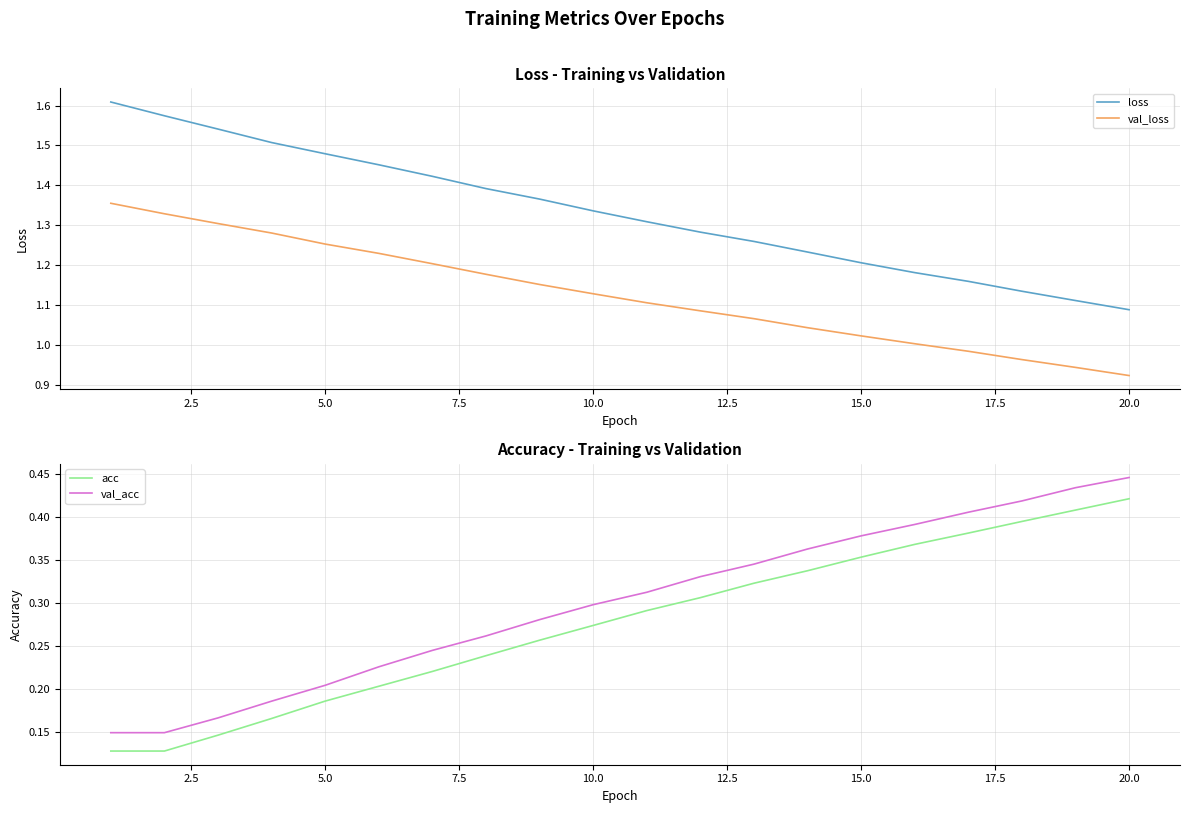

What are all the series names shown in the legend?

loss, val_loss, acc, val_acc